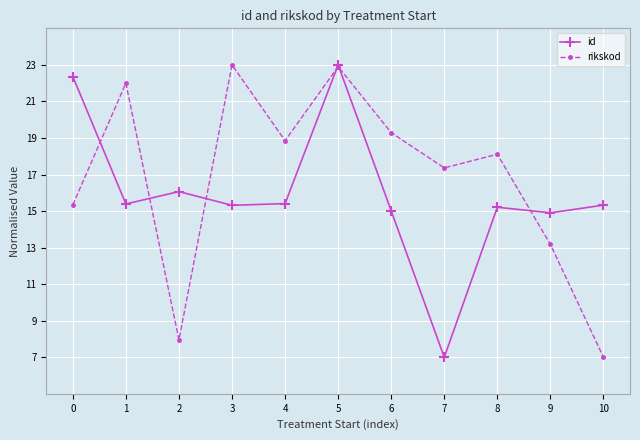

The value of id at 10 is 15.3. True or false?

True